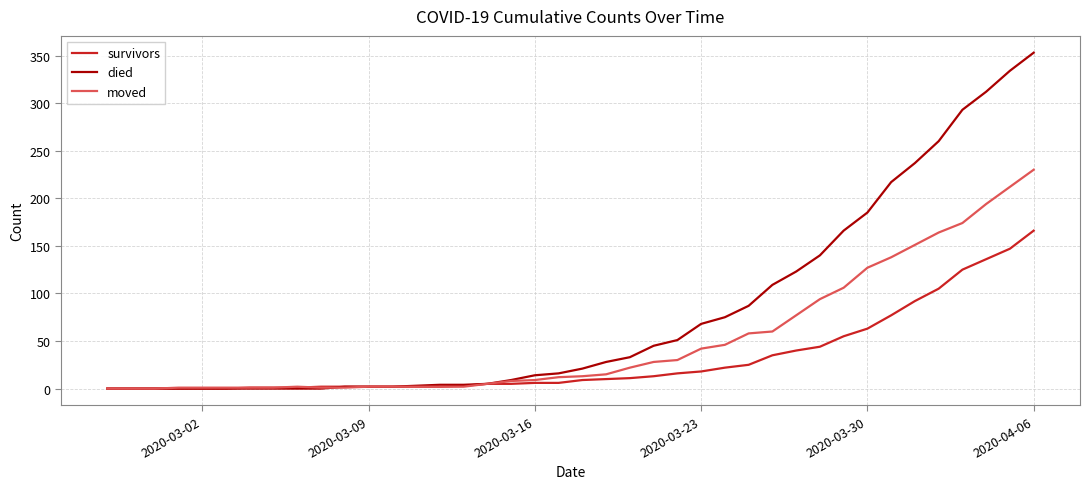

Rank the series by their average value, from highest to lowest.

died, moved, survivors